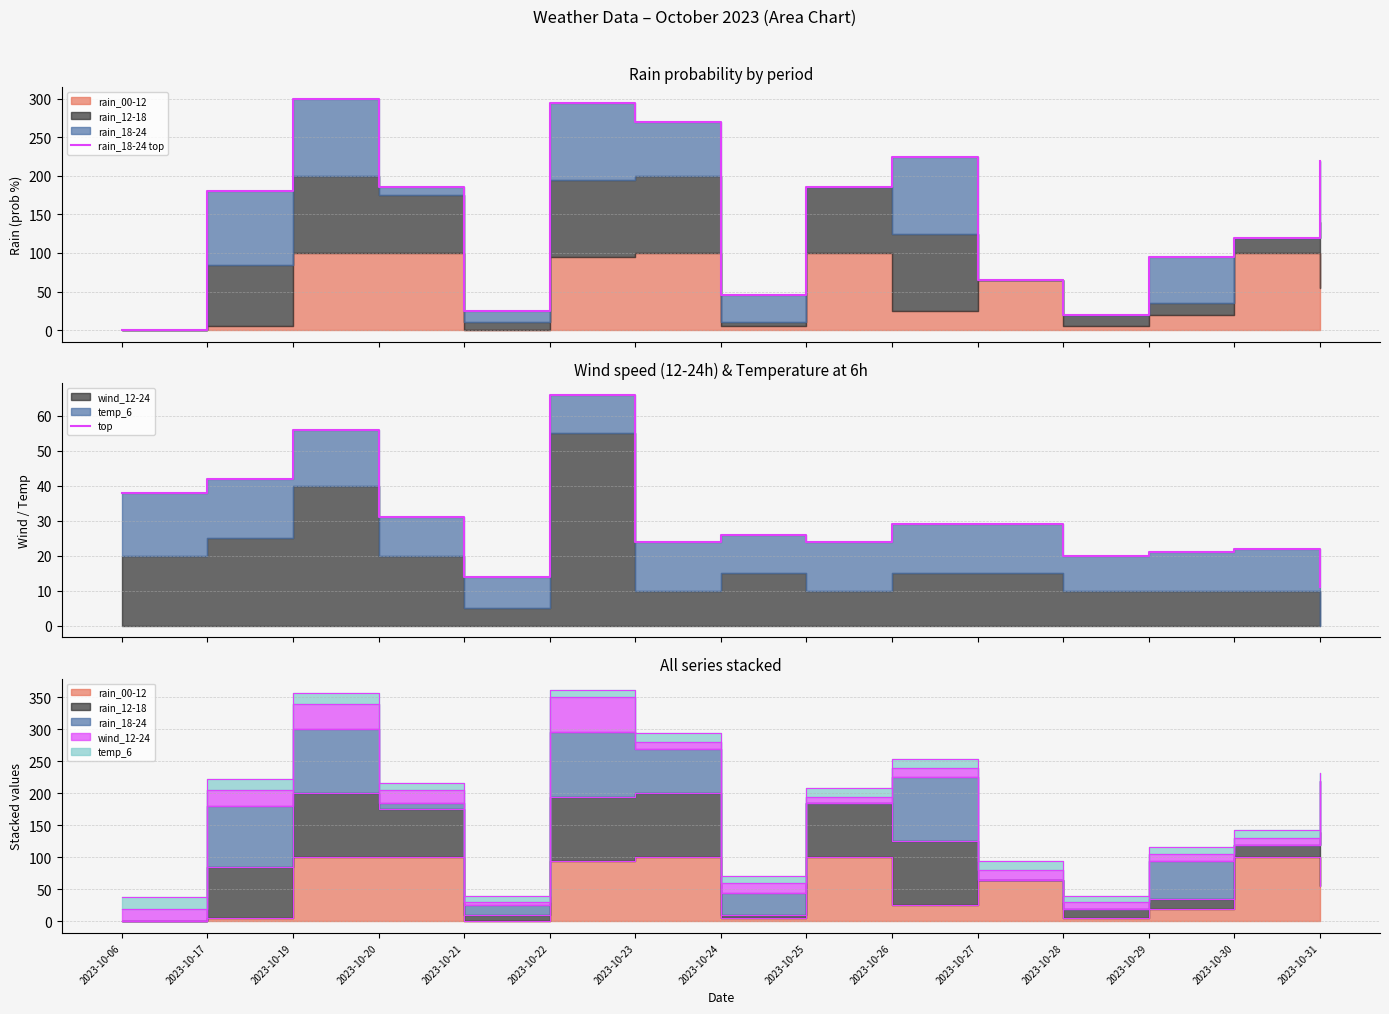

Reading left to right, list all the values displayed in this chart.

rain_18-24 top: 2023-10-06=0	2023-10-17=180	2023-10-19=300	2023-10-20=185	2023-10-21=25	2023-10-22=295	2023-10-23=270	2023-10-24=45	2023-10-25=185	2023-10-26=225	2023-10-27=65	2023-10-28=20	2023-10-29=95	2023-10-30=120	2023-10-31=220
top: 2023-10-06=38	2023-10-17=42	2023-10-19=56	2023-10-20=31	2023-10-21=14	2023-10-22=66	2023-10-23=24	2023-10-24=26	2023-10-25=24	2023-10-26=29	2023-10-27=29	2023-10-28=20	2023-10-29=21	2023-10-30=22	2023-10-31=11